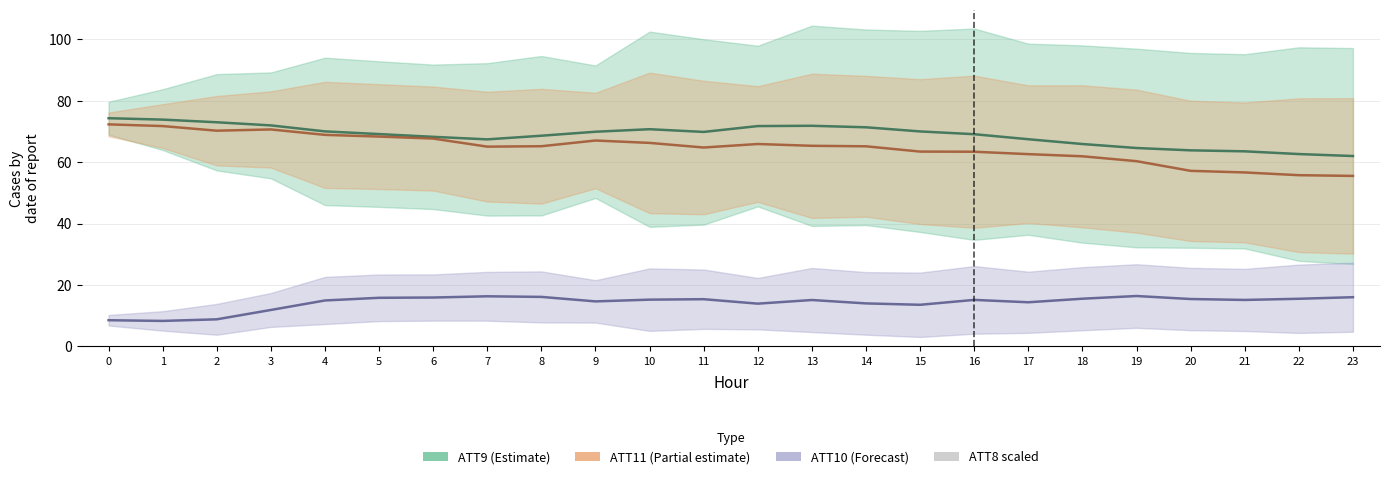

Does the chart contain any negative values?

No